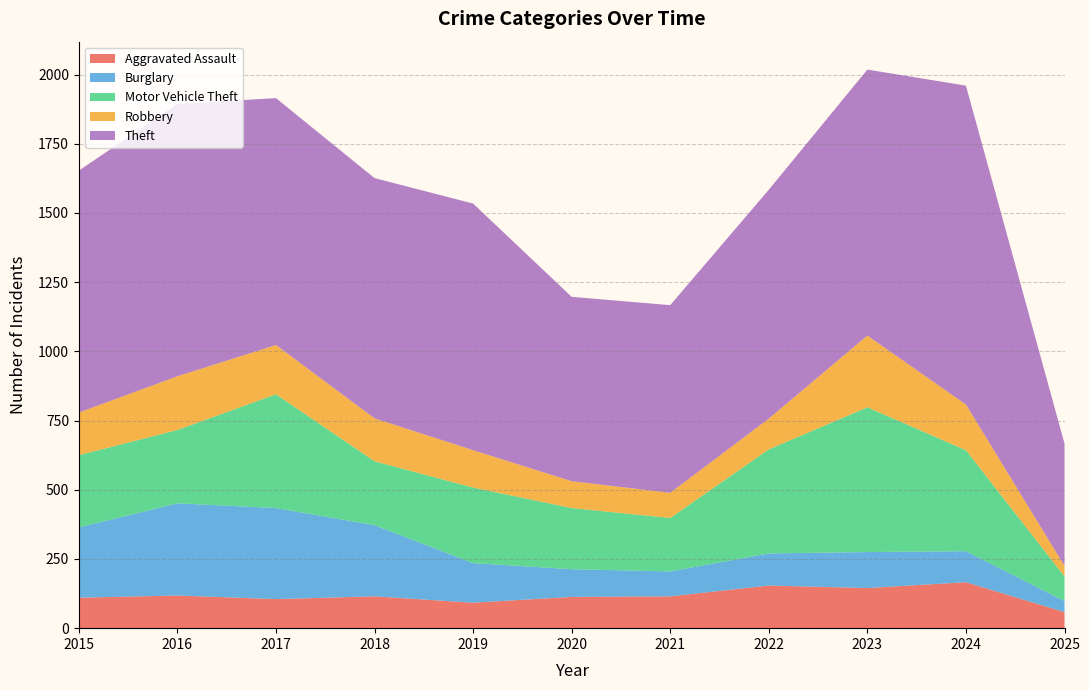

Reading left to right, transcribe all the data shown in this chart.

Aggravated Assault: 110	118	105	115	92	113	115	154	145	166	58
Burglary: 254	333	329	257	143	100	90	116	130	112	40
Motor Vehicle Theft: 261	265	411	231	273	221	193	376	523	365	89
Robbery: 154	194	178	155	135	97	91	111	259	165	38
Theft: 874	984	892	868	891	666	678	827	961	1152	442